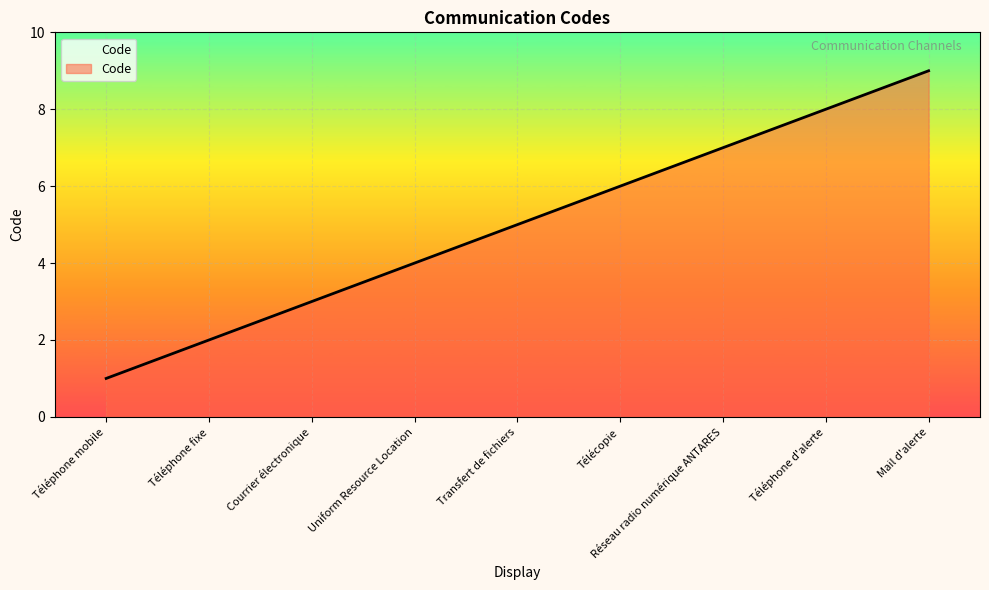

List the labels in order of value, smallest first.

Téléphone mobile, Téléphone fixe, Courrier électronique, Uniform Resource Location, Transfert de fichiers, Télécopie, Réseau radio numérique ANTARES, Téléphone d'alerte, Mail d'alerte